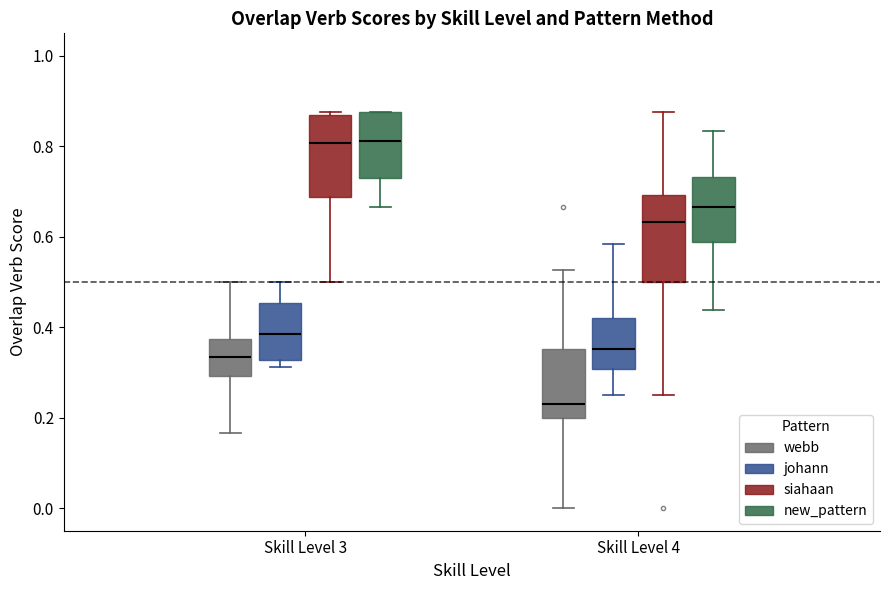

Reading left to right, transcribe this box plot: for each box, give where its median line is, the range the box spans, and where its two whiskers end, as read against the y-axis. The values are not printed on the chart, so give them approximately, as read against the axis.

Skill Level 3 (webb): median 0.34, box 0.30 to 0.38, whiskers 0.16 to 0.50
Skill Level 3 (johann): median 0.38, box 0.32 to 0.46, whiskers 0.32 (just below the box's lower edge) to 0.50
Skill Level 3 (siahaan): median 0.80, box 0.68 to 0.86, whiskers 0.50 to 0.88
Skill Level 3 (new_pattern): median 0.82, box 0.72 to 0.88, whiskers 0.66 to 0.88
Skill Level 4 (webb): median 0.24, box 0.20 to 0.36, whiskers 0.00 to 0.52
Skill Level 4 (johann): median 0.36, box 0.30 to 0.42, whiskers 0.26 to 0.58
Skill Level 4 (siahaan): median 0.64, box 0.50 to 0.70, whiskers 0.26 to 0.88
Skill Level 4 (new_pattern): median 0.66, box 0.58 to 0.74, whiskers 0.44 to 0.84